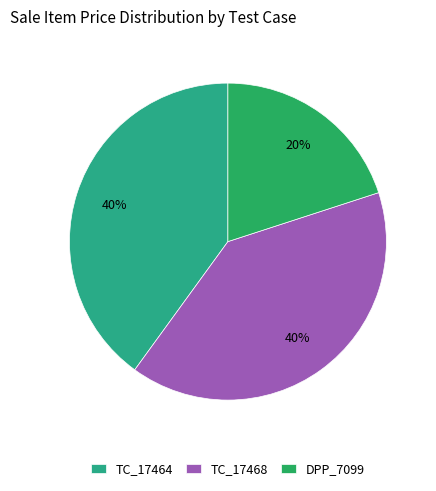

Does TC_17468 account for over 50% of the chart?

No